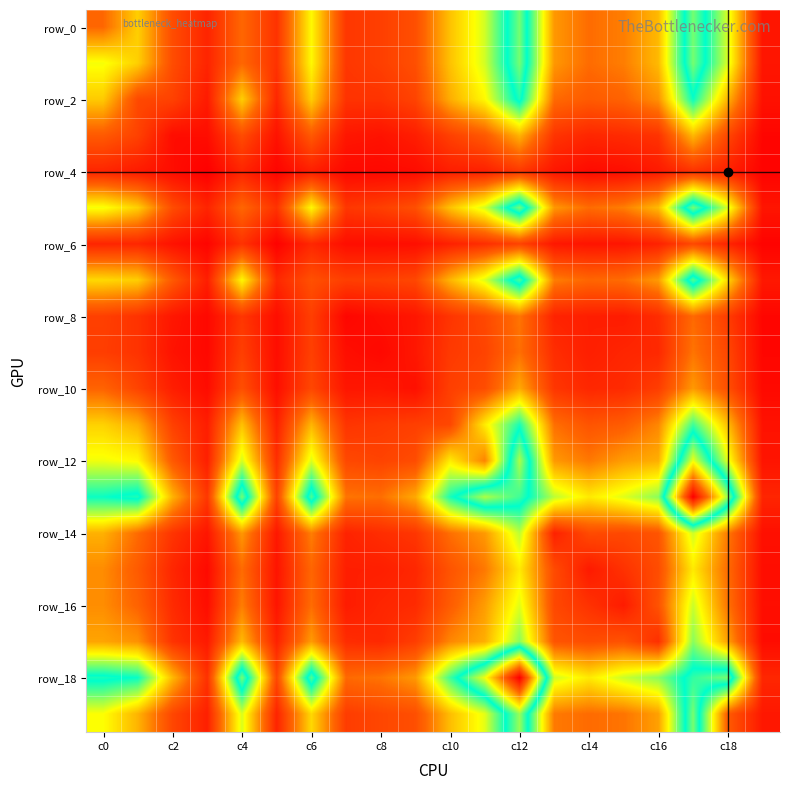

Count the number of data series in this chart.

20